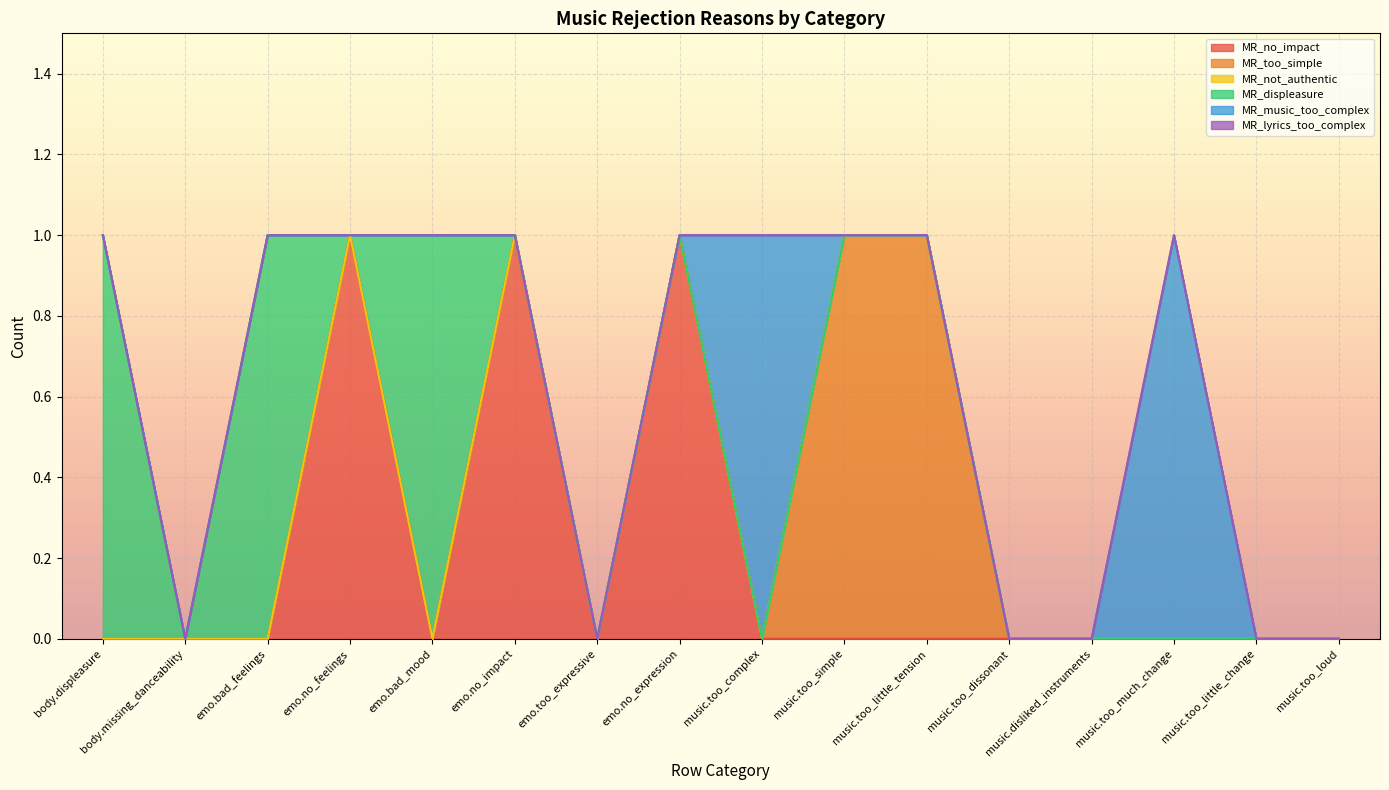

Is it true that MR_music_too_complex equals -1 at music.too_simple?

False